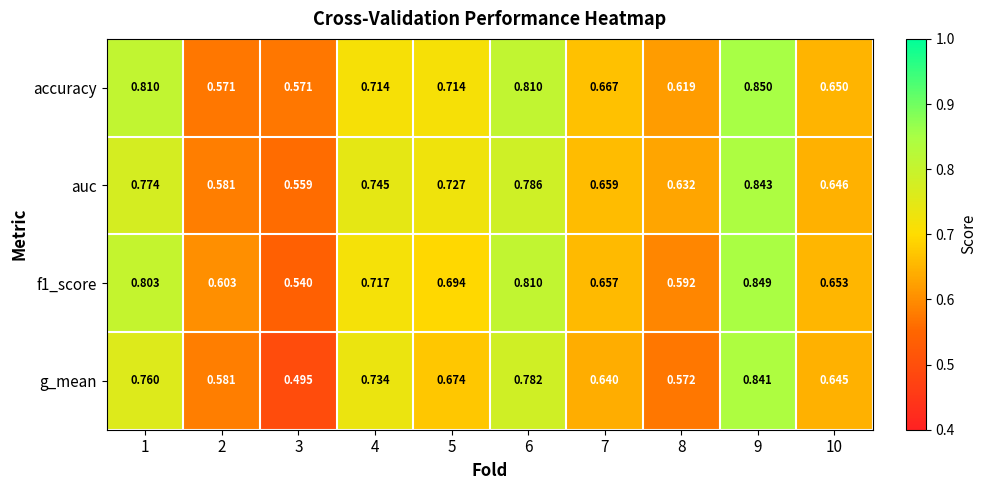

Which series has the widest spread of values?

g_mean